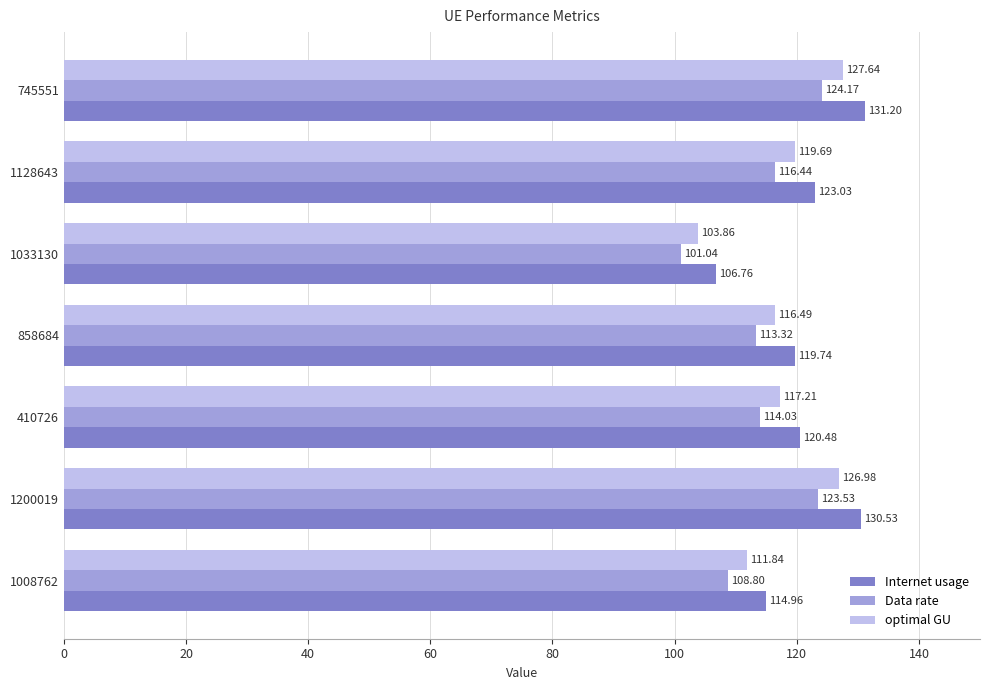

How many data points does each series have?

7